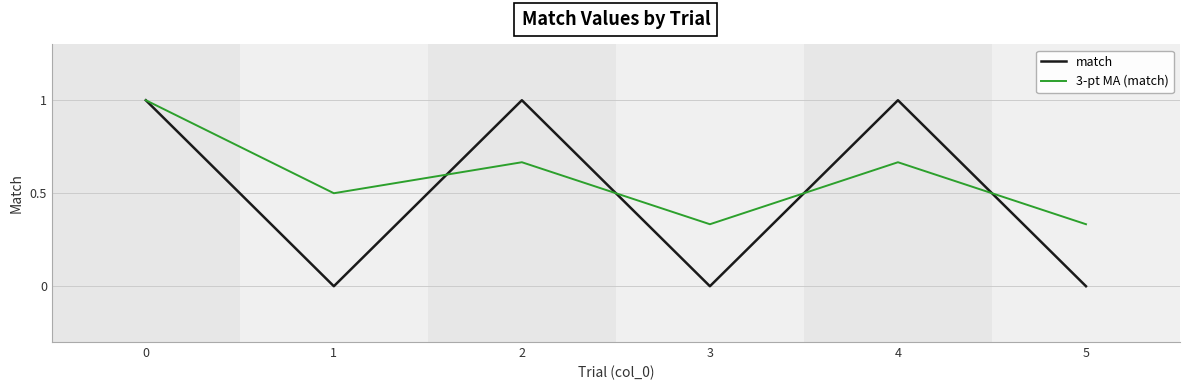

Which series has the largest range (max minus min)?

match